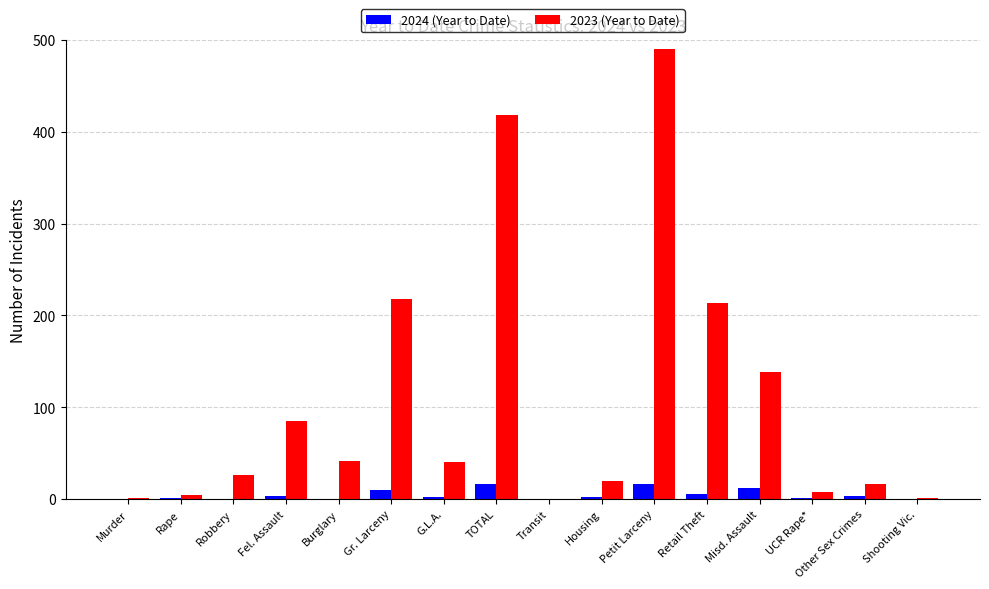

How many groups of bars are there?

16